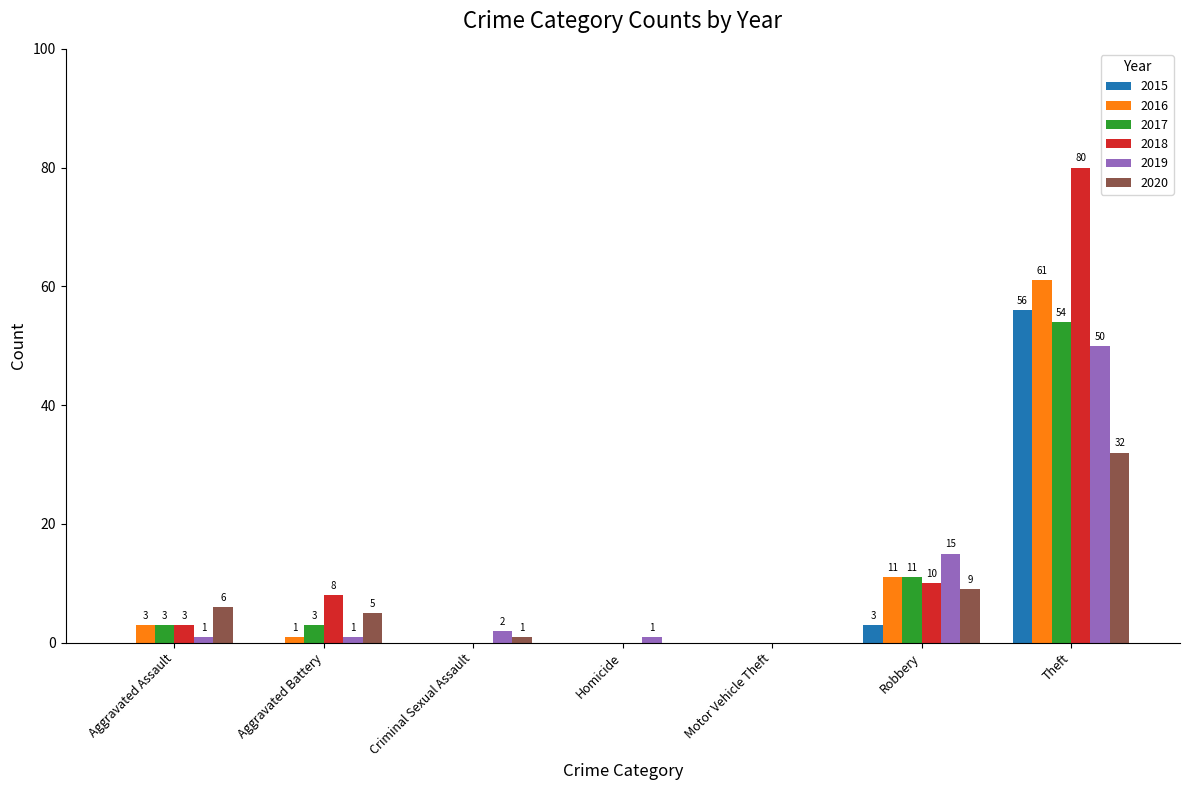

At which category is the sum across all series the highest?

Theft